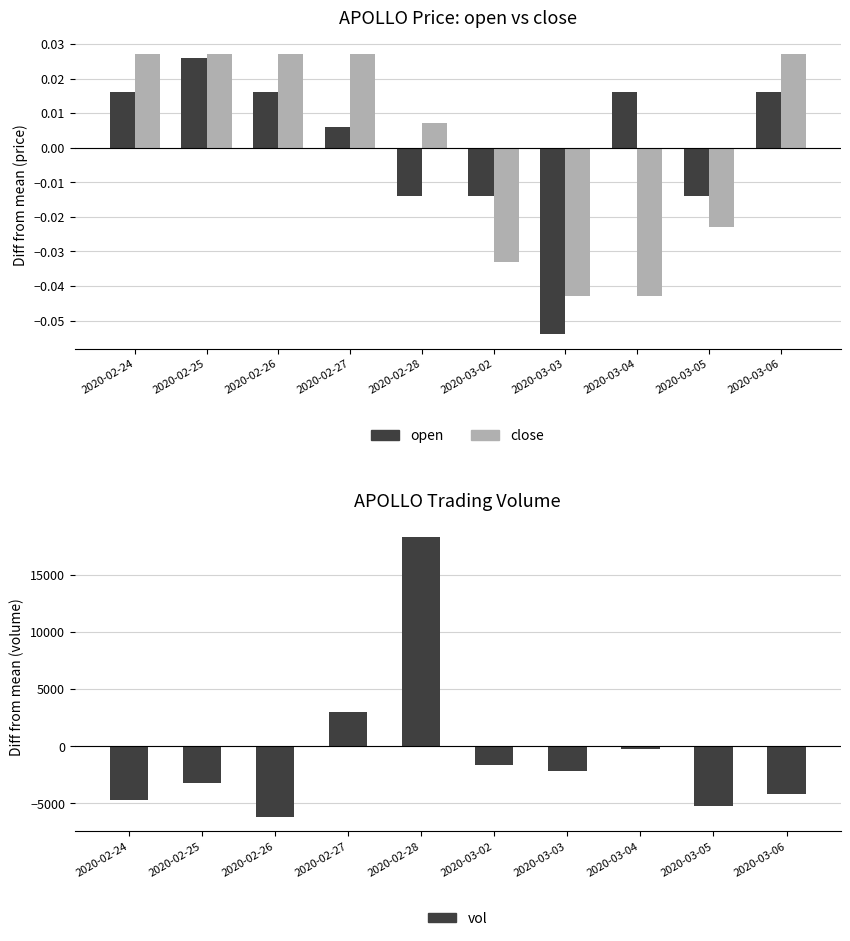

Reading left to right, what are all the values shown in this chart?

open: 2020-02-24=0.0	2020-02-25=0.0	2020-02-26=0.0	2020-02-27=0.0	2020-02-28=-0.0	2020-03-02=-0.0	2020-03-03=-0.1	2020-03-04=0.0	2020-03-05=-0.0	2020-03-06=0.0
close: 2020-02-24=0.0	2020-02-25=0.0	2020-02-26=0.0	2020-02-27=0.0	2020-02-28=0.0	2020-03-02=-0.0	2020-03-03=-0.0	2020-03-04=-0.0	2020-03-05=-0.0	2020-03-06=0.0
vol: 2020-02-24=-4700.0	2020-02-25=-3200.0	2020-02-26=-6200.0	2020-02-27=3000.0	2020-02-28=18300.0	2020-03-02=-1600.0	2020-03-03=-2200.0	2020-03-04=-200.0	2020-03-05=-5200.0	2020-03-06=-4200.0